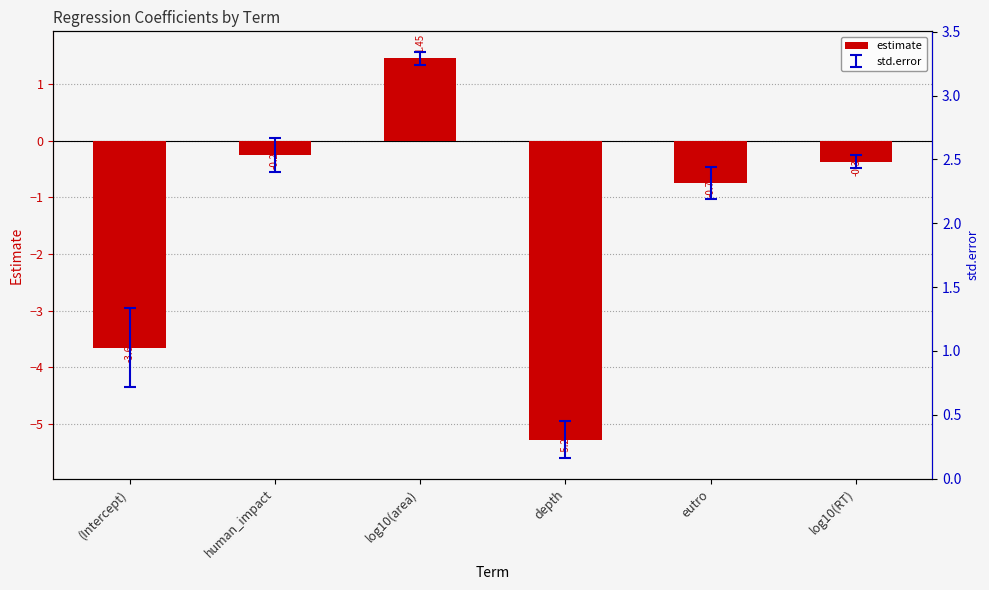

Reading left to right, extract all data points from this chart.

-3.7	-0.2	1.5	-5.3	-0.7	-0.4